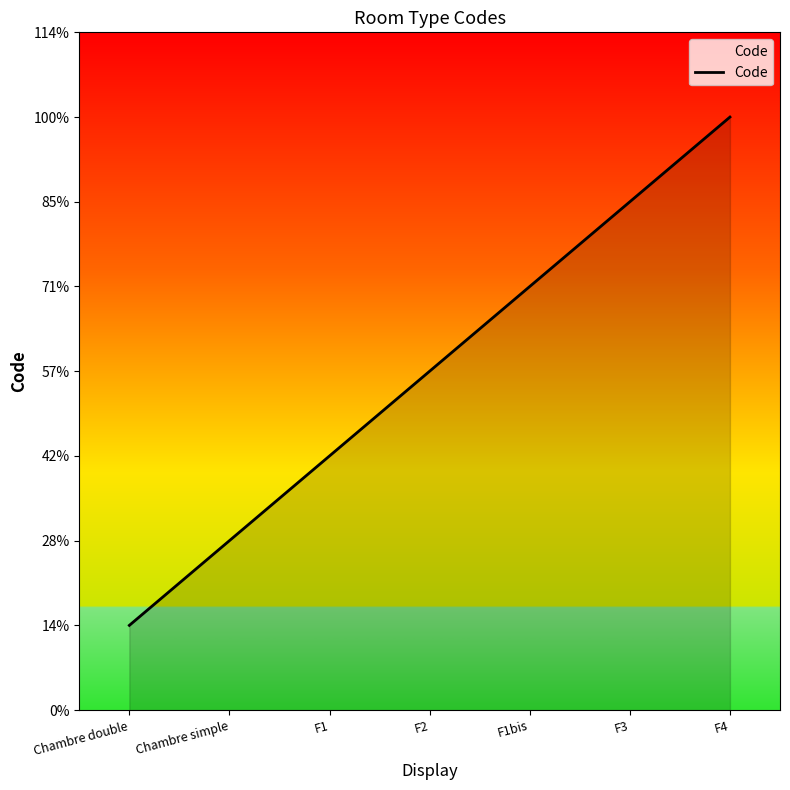

Does the chart display data point markers on the line(s)?

No